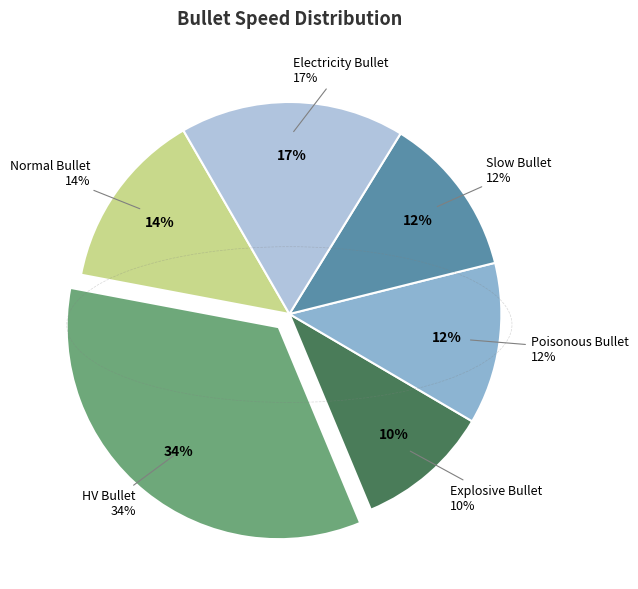

Rank the categories by value from lowest to highest.

Explosive Bullet, Poisonous Bullet, Slow Bullet, Normal Bullet, Electricity Bullet, HV Bullet